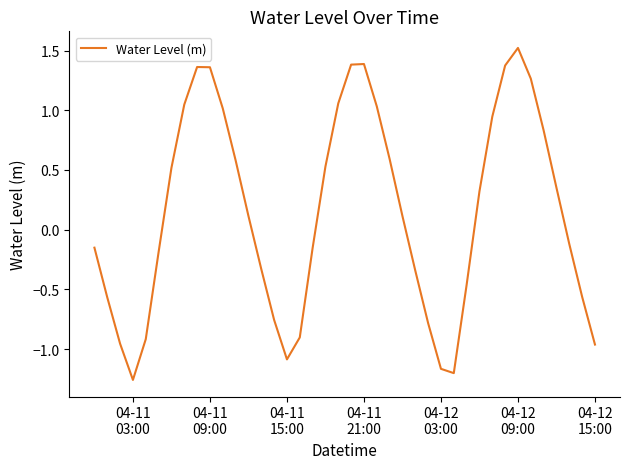

How many lines are shown in the chart?

1